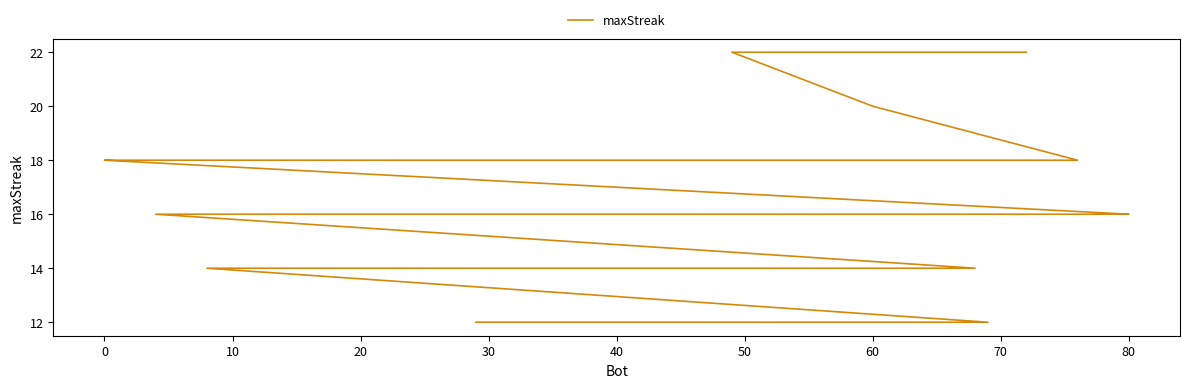

What is the greatest value displayed?

22